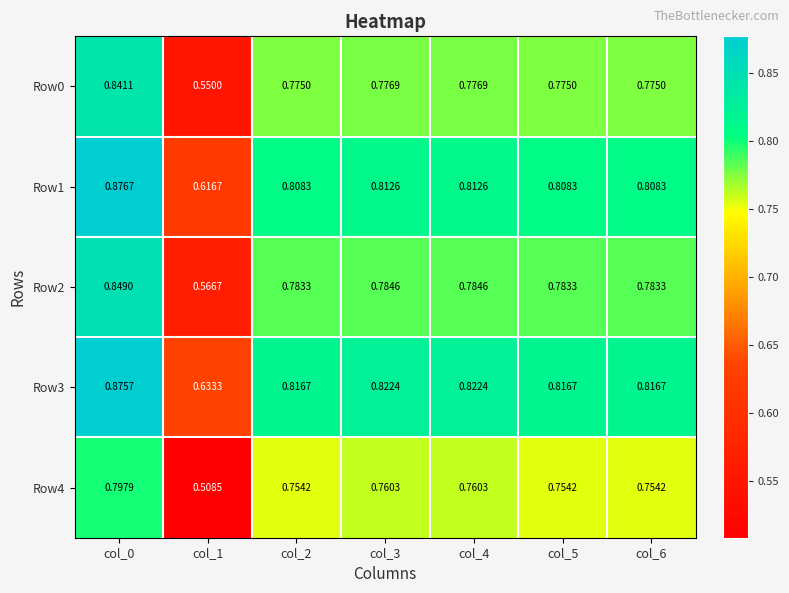

Is the value of Row1 at col_5 greater than the value of Row4 at col_3?

Yes